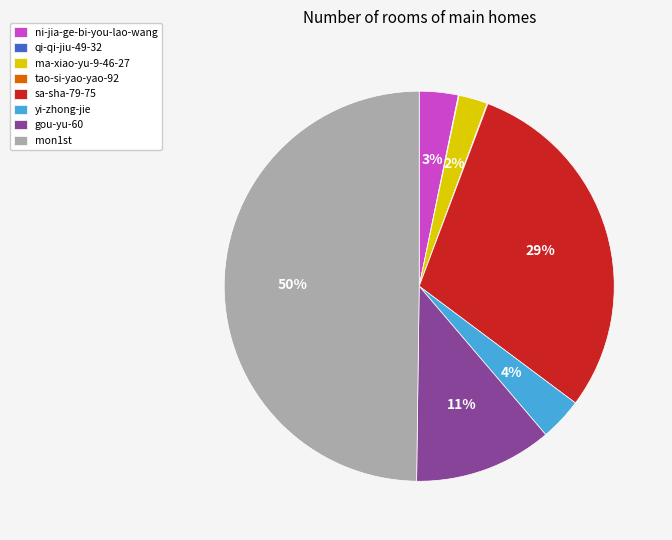

Which slice is the largest?

mon1st